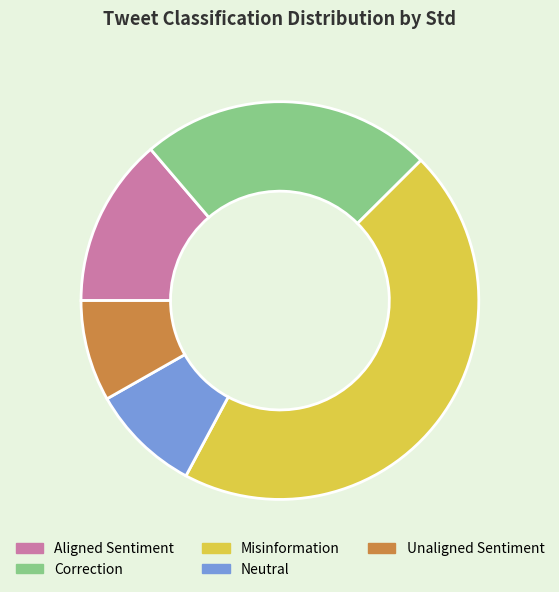

Which category has the biggest portion of the pie?

Misinformation